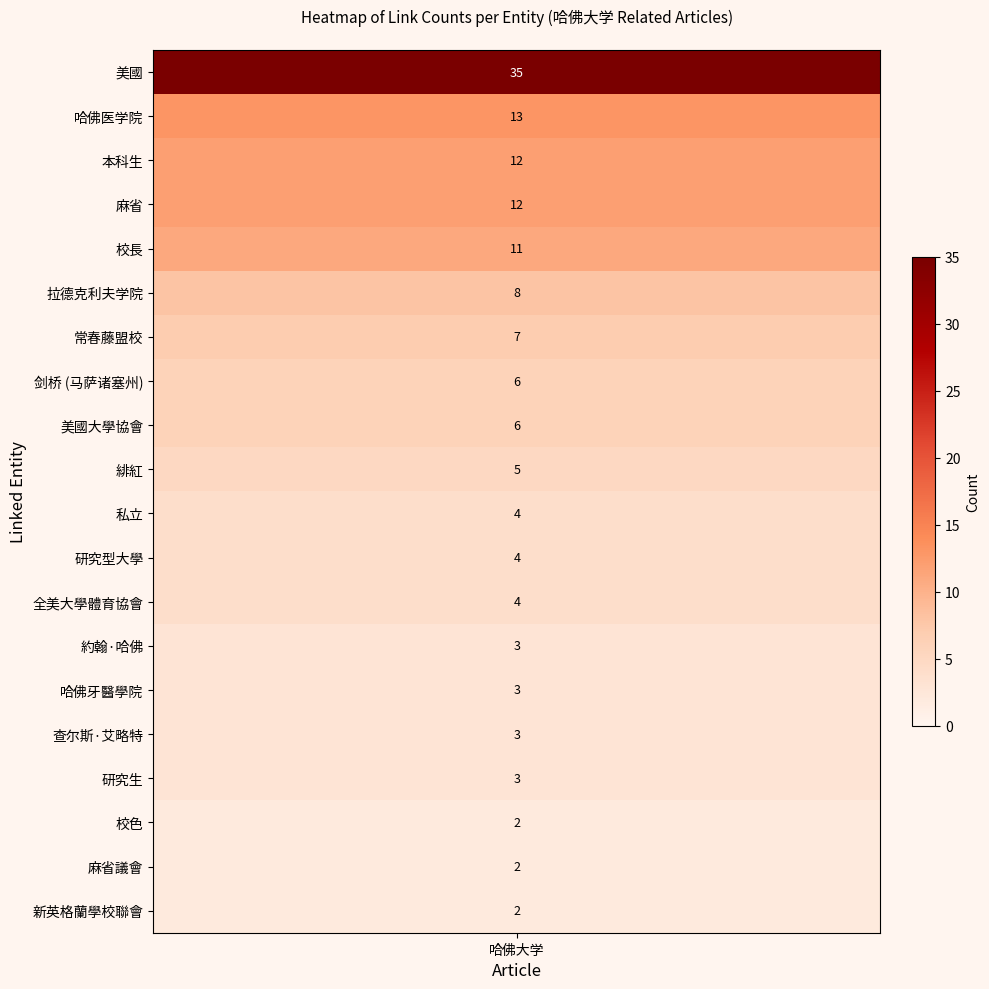

What is the lowest value of the 哈佛大学 series?

2